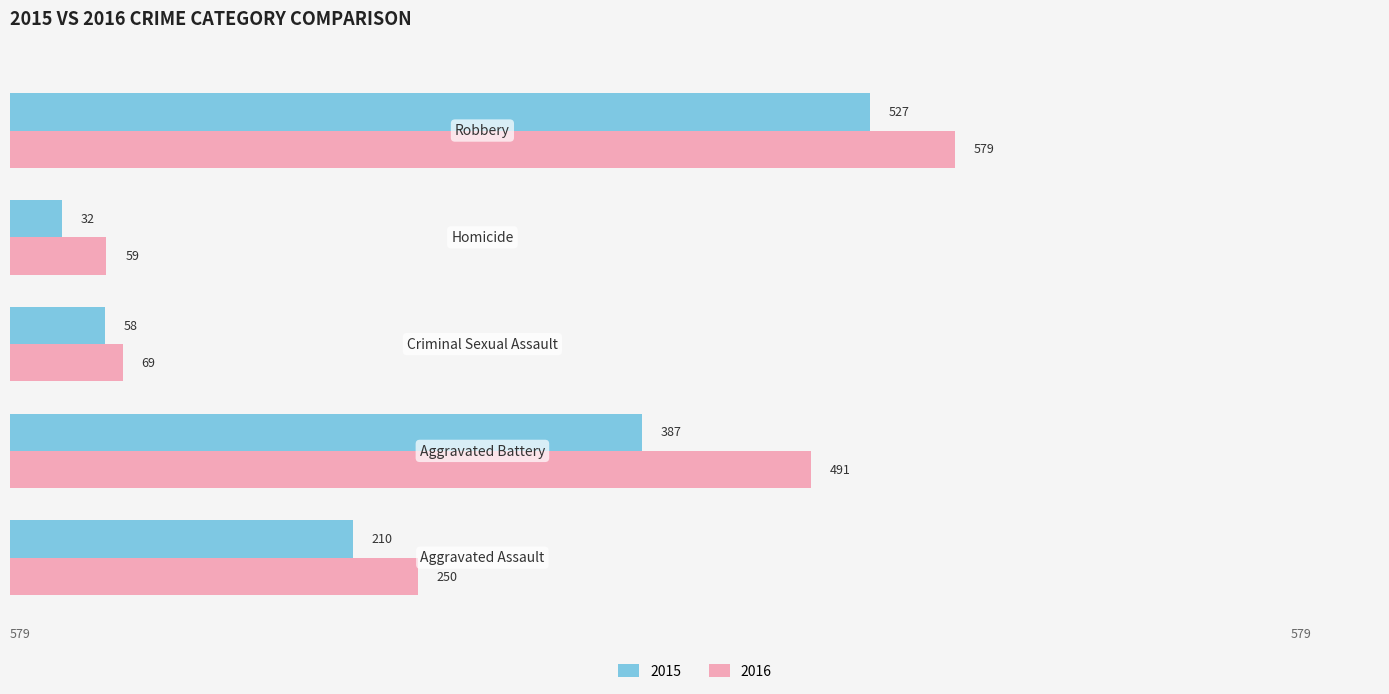

True or false: 2016 has a value of 91 at 3.

False